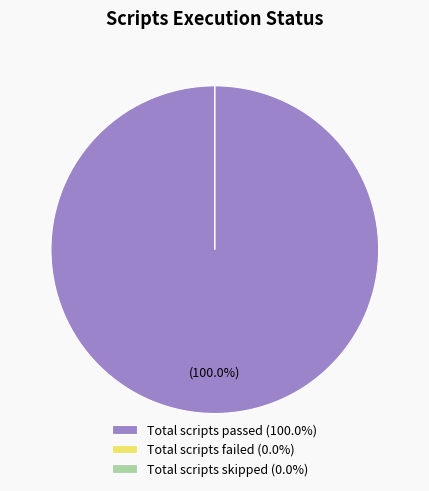

To the nearest percent, what is the combined percentage of Total scripts passed and Total scripts failed?

100%